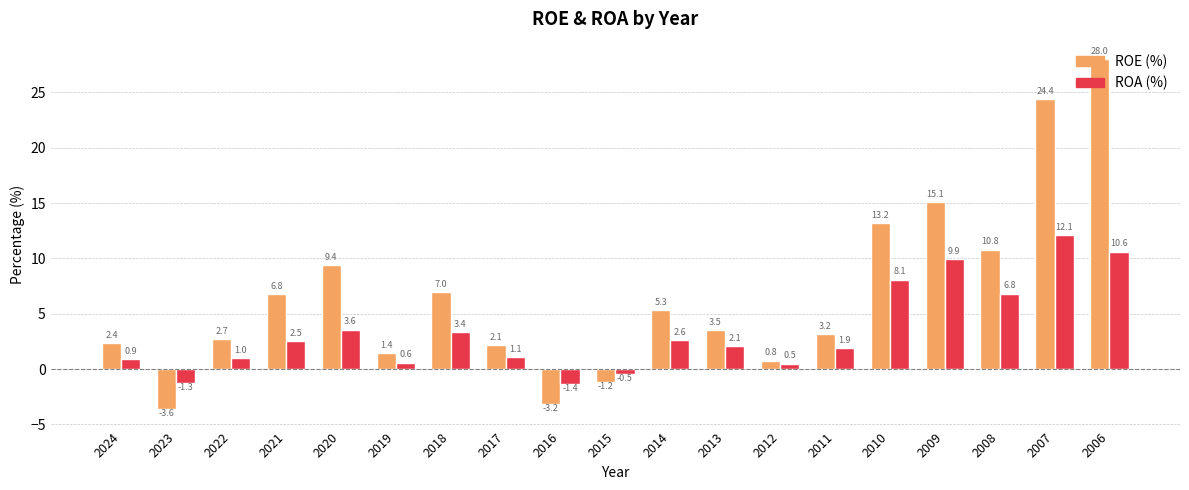

What is the difference between the highest and lowest values at 2022?

1.7